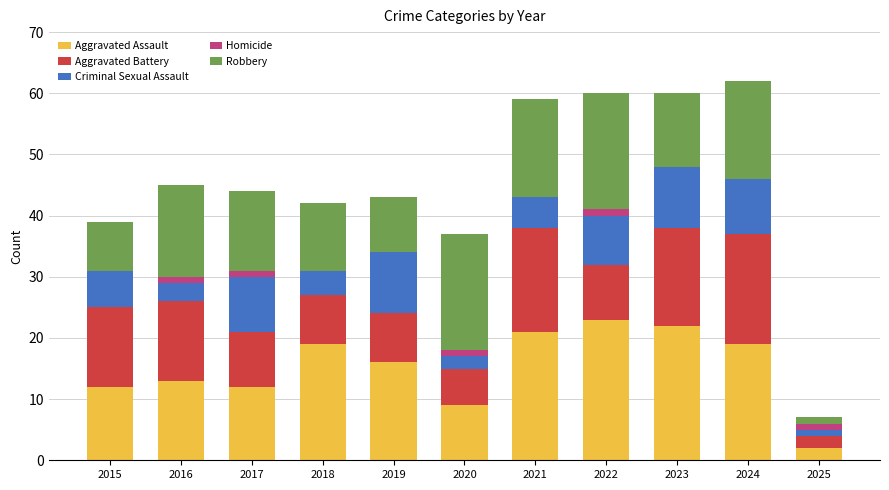

What is the total value across all series at 2024?

62